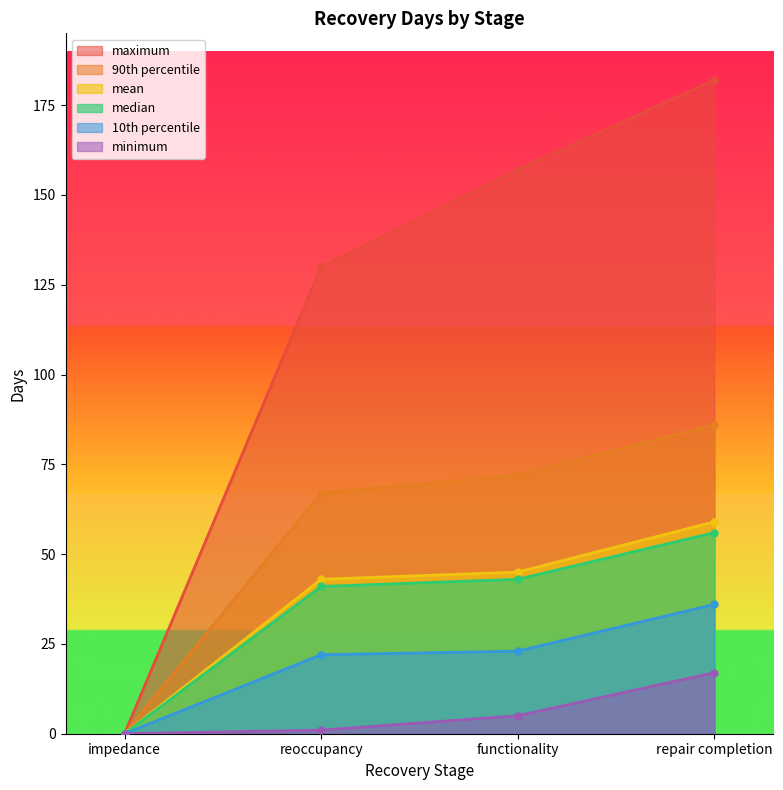

What is the sum of all 10th percentile values?

81